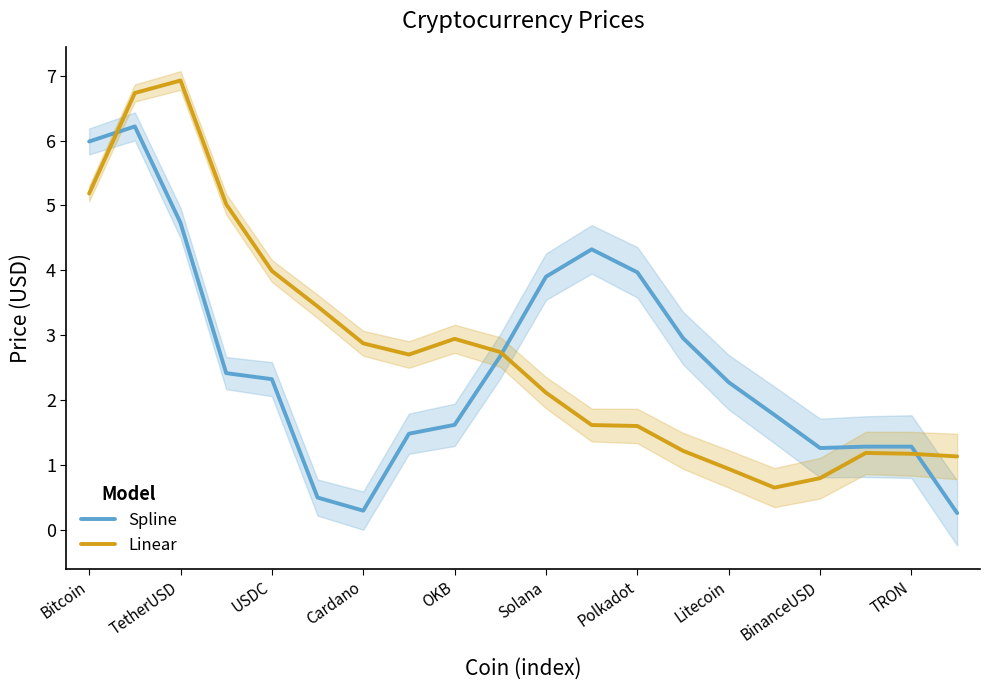

What is the difference between the second highest and minimum values in the Spline series?

5.7